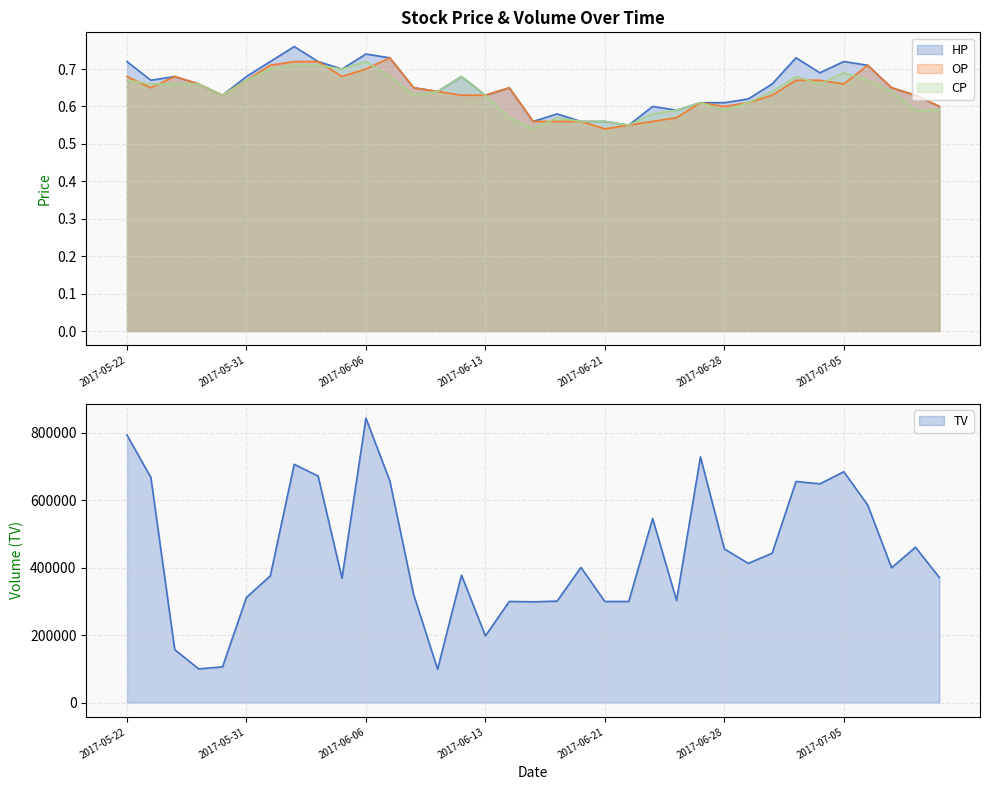

What is the greatest value displayed?

844000